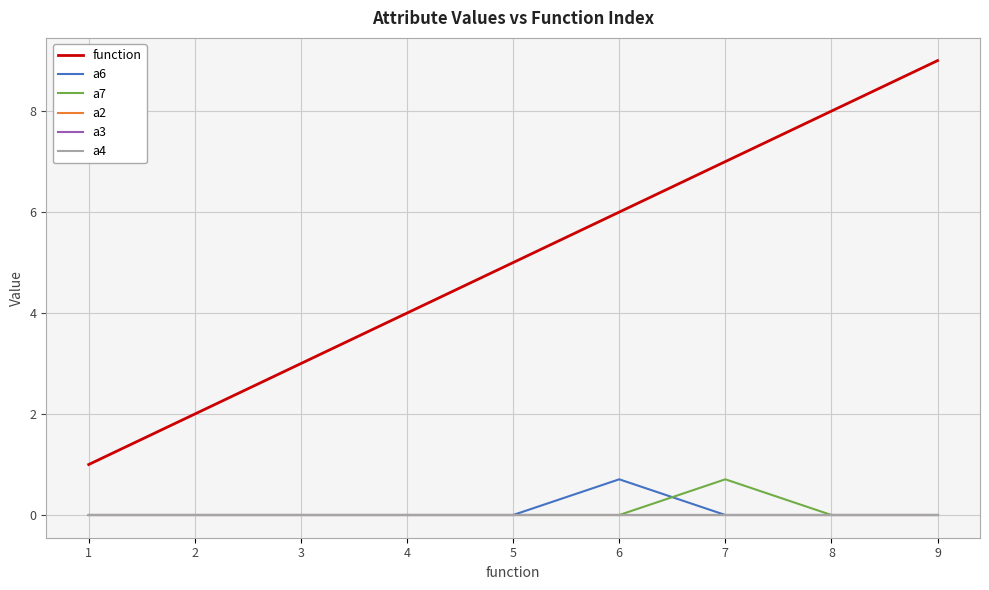

Reading left to right, extract all data points from this chart.

function: 1=1.0	2=2.0	3=3.0	4=4.0	5=5.0	6=6.0	7=7.0	8=8.0	9=9.0
a6: 1=0.0	2=0.0	3=0.0	4=0.0	5=0.0	6=0.7	7=0.0	8=0.0	9=0.0
a7: 1=0.0	2=0.0	3=0.0	4=0.0	5=0.0	6=0.0	7=0.7	8=0.0	9=0.0
a2: 1=0.0	2=0.0	3=0.0	4=0.0	5=0.0	6=0.0	7=0.0	8=0.0	9=0.0
a3: 1=0.0	2=0.0	3=0.0	4=0.0	5=0.0	6=0.0	7=0.0	8=0.0	9=0.0
a4: 1=0.0	2=0.0	3=0.0	4=0.0	5=0.0	6=0.0	7=0.0	8=0.0	9=0.0